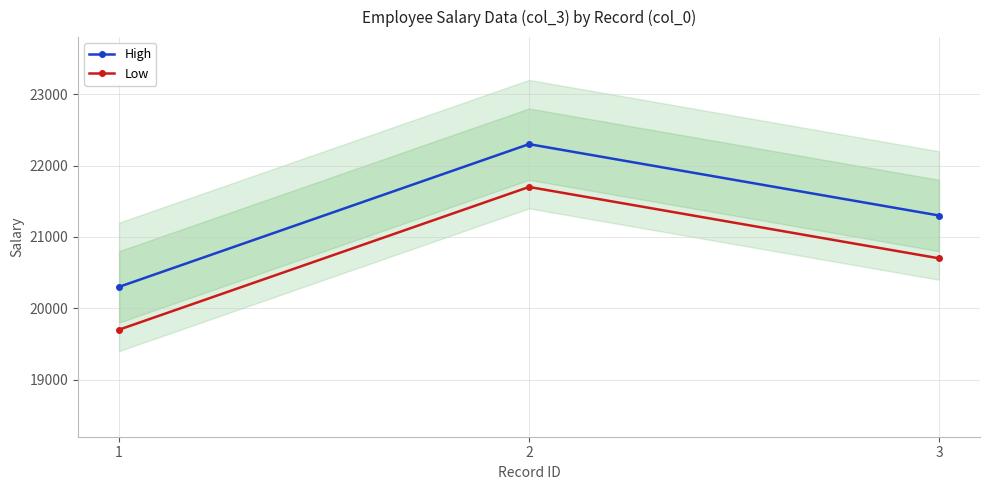

The value of Low at 3 is 20700. True or false?

True